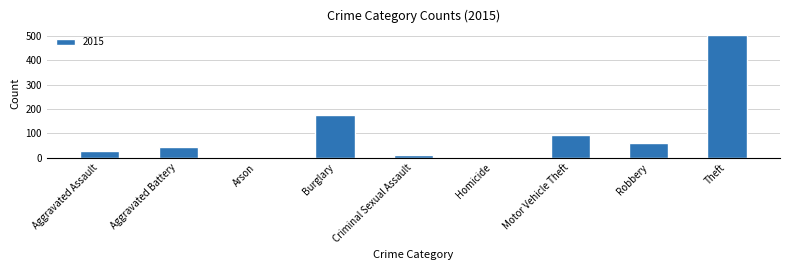

Which label corresponds to the largest value in the chart?

Theft